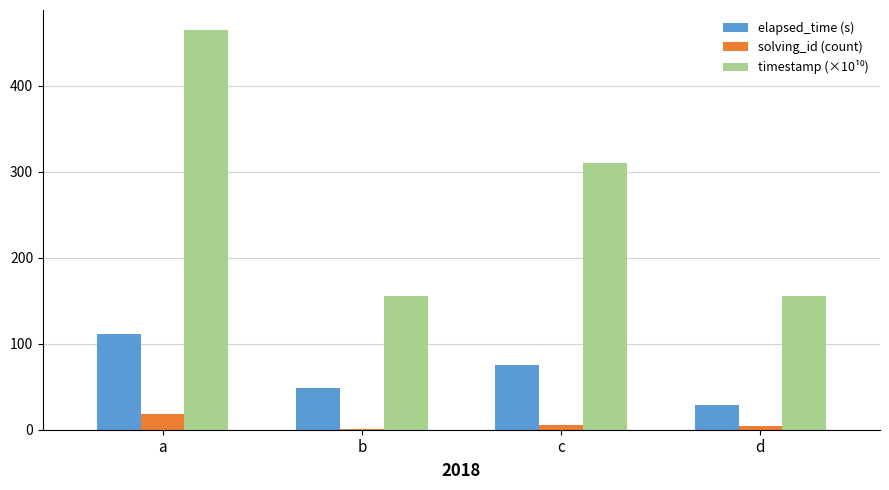

Is it true that solving_id (count) equals 1.0 at b?

True